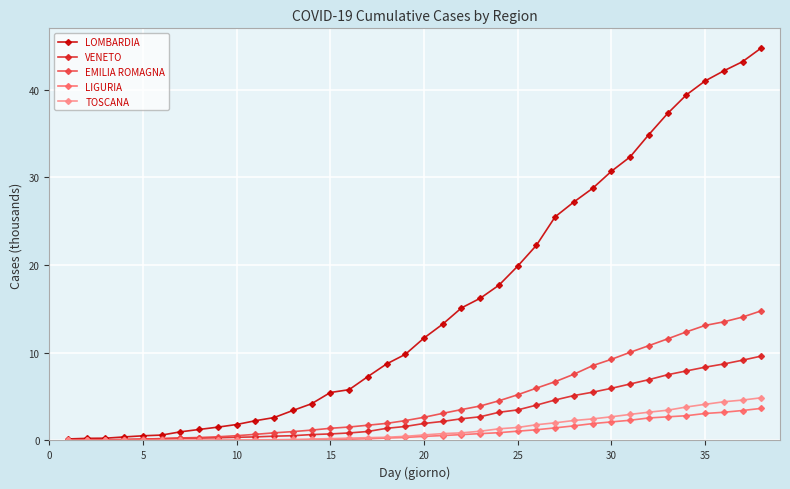

What is the value of the LOMBARDIA point at the 29th from the left?

28.8